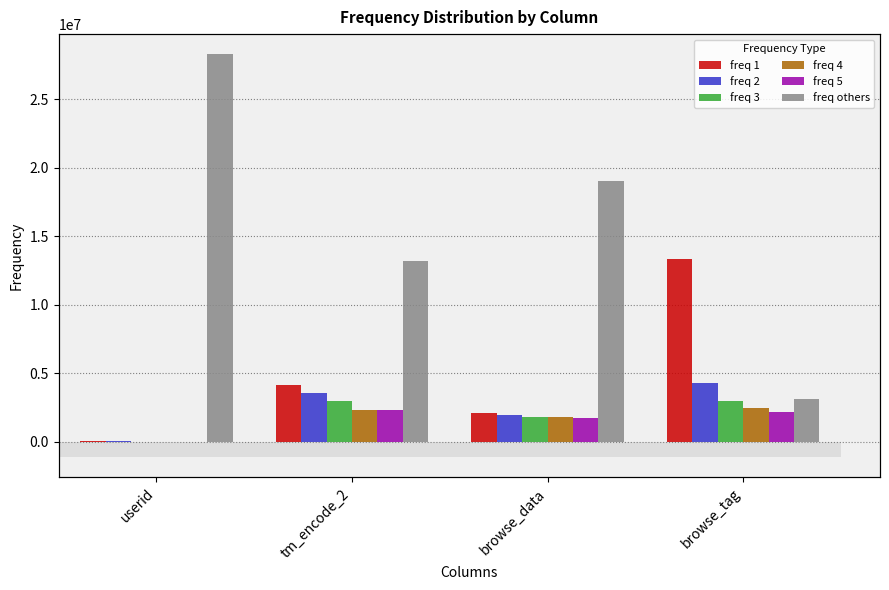

What is the value of the freq 5 bar at the 1st from the left?

19711